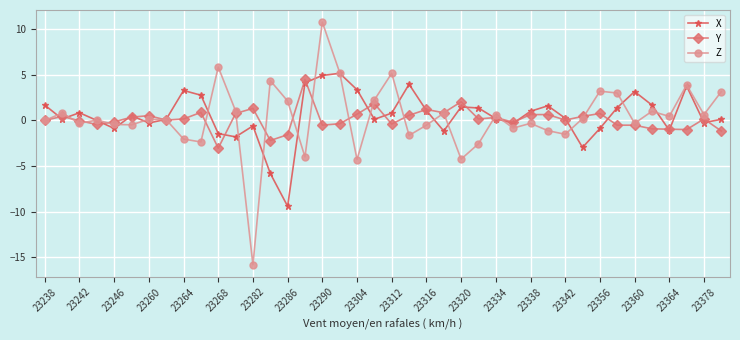

What is the lowest value of the Z series?

-15.8